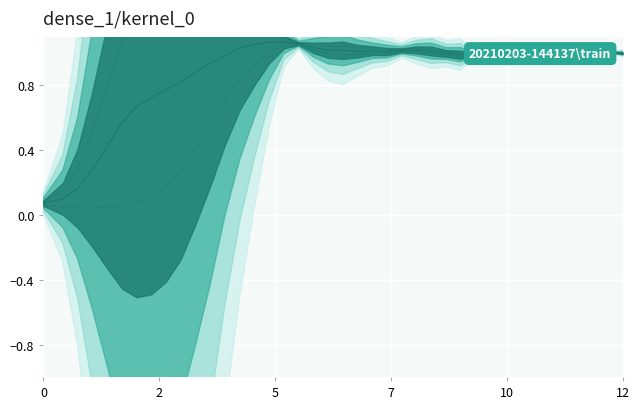

The value of upper_line at 10 is 2.3. True or false?

False